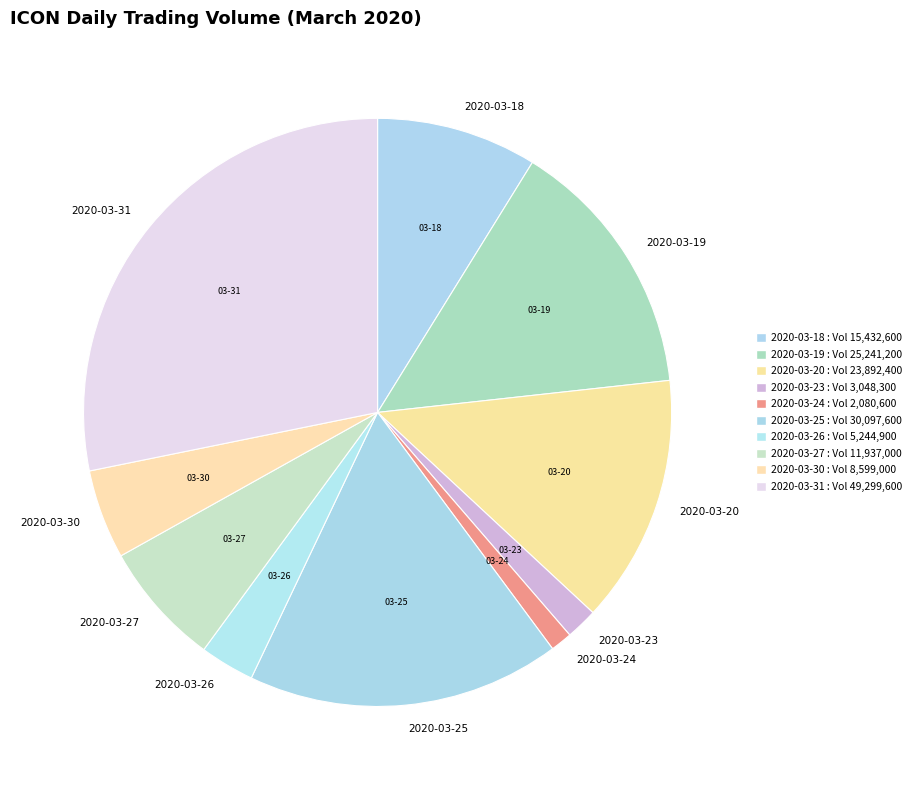

Is 2020-03-24 the majority of the pie?

No